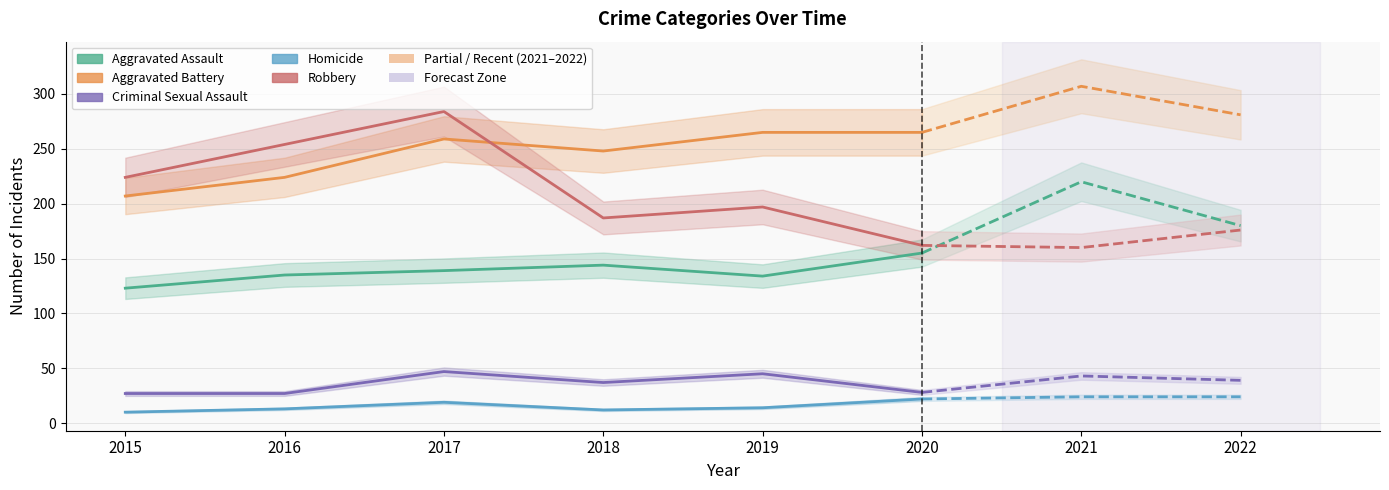

The Criminal Sexual Assault series shows 37 at 2018. True or false?

True